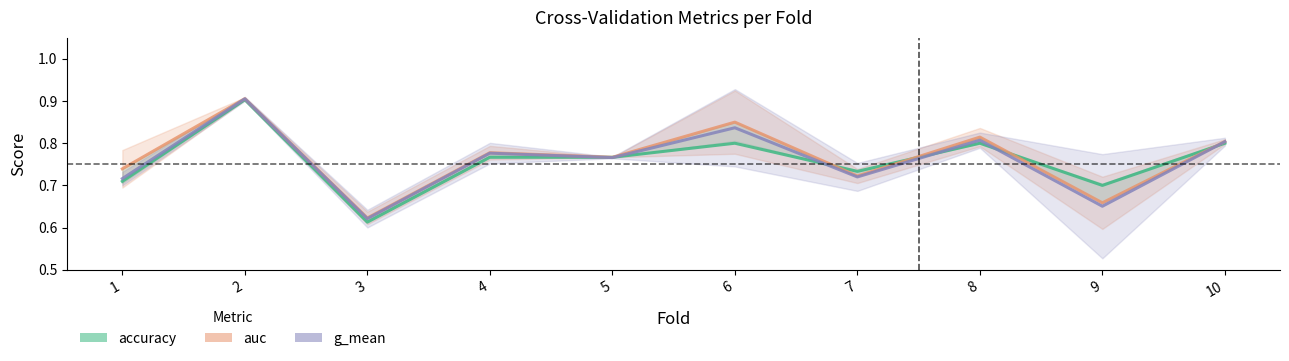

At which category does auc reach its first local valley?

3